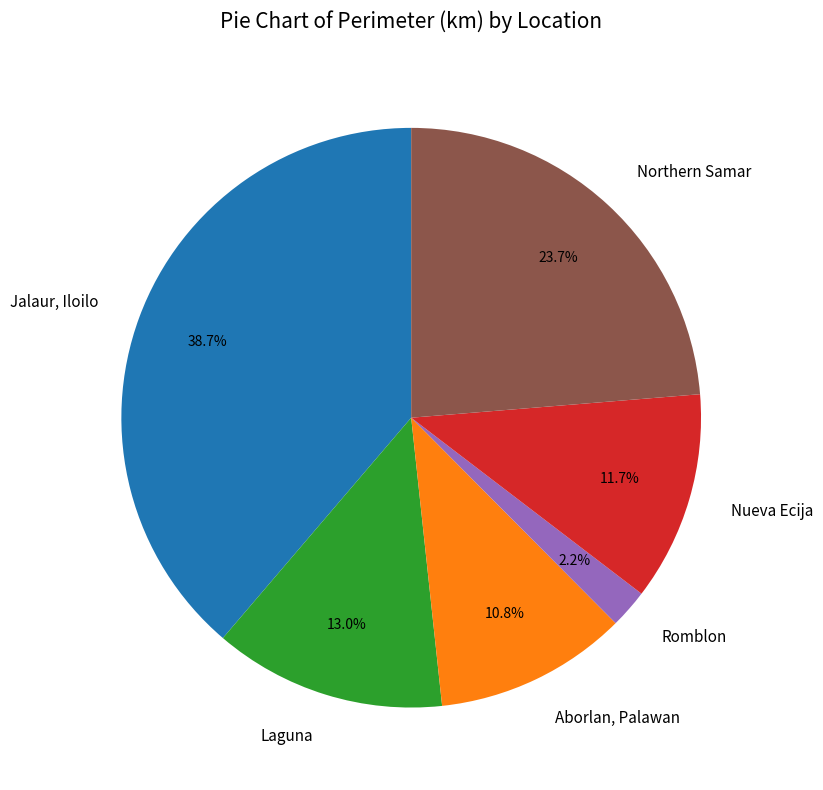

What percentage is NOT represented by Northern Samar?

76.3%